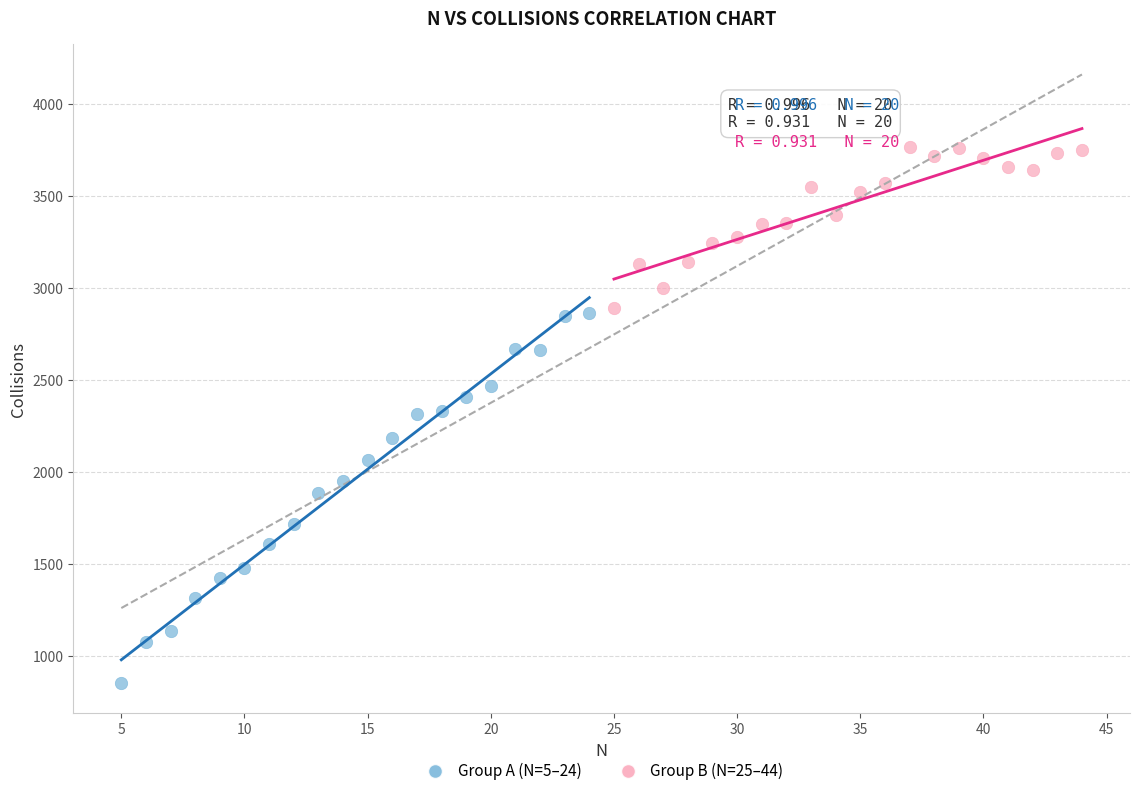

Which series has the widest spread of Y values?

Group A (N=5–24)